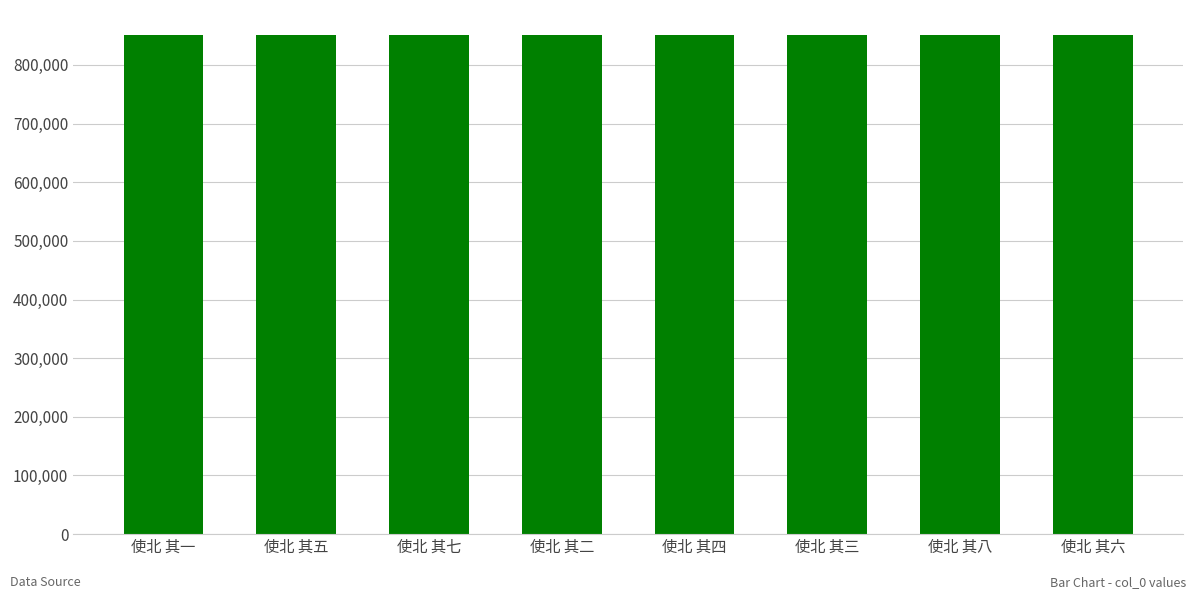

What is the change in value from 使北 其一 to 使北 其八?

+3